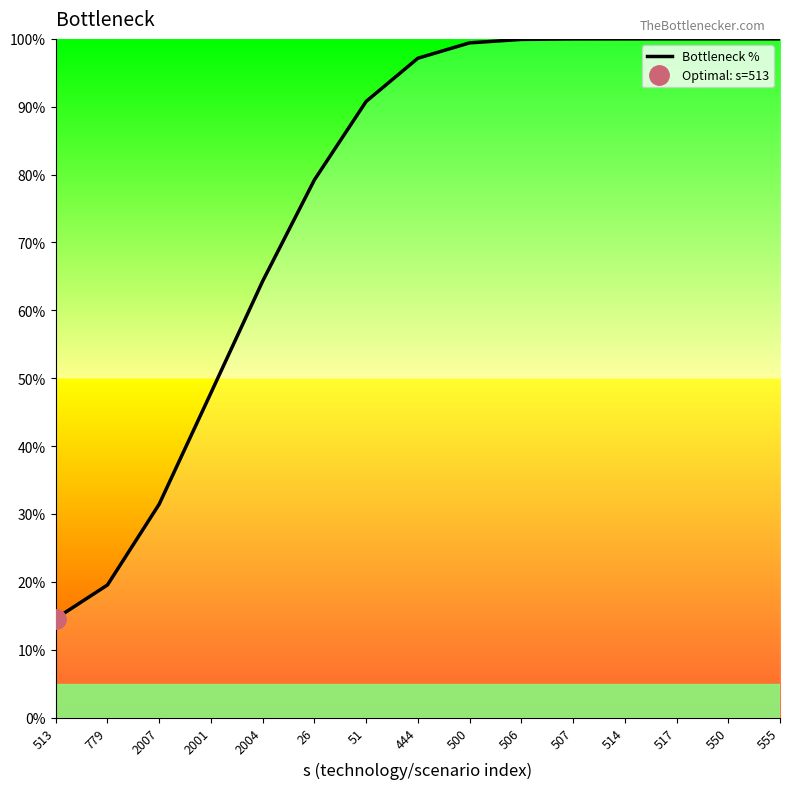

What is the label of the 1st point from the right?

555